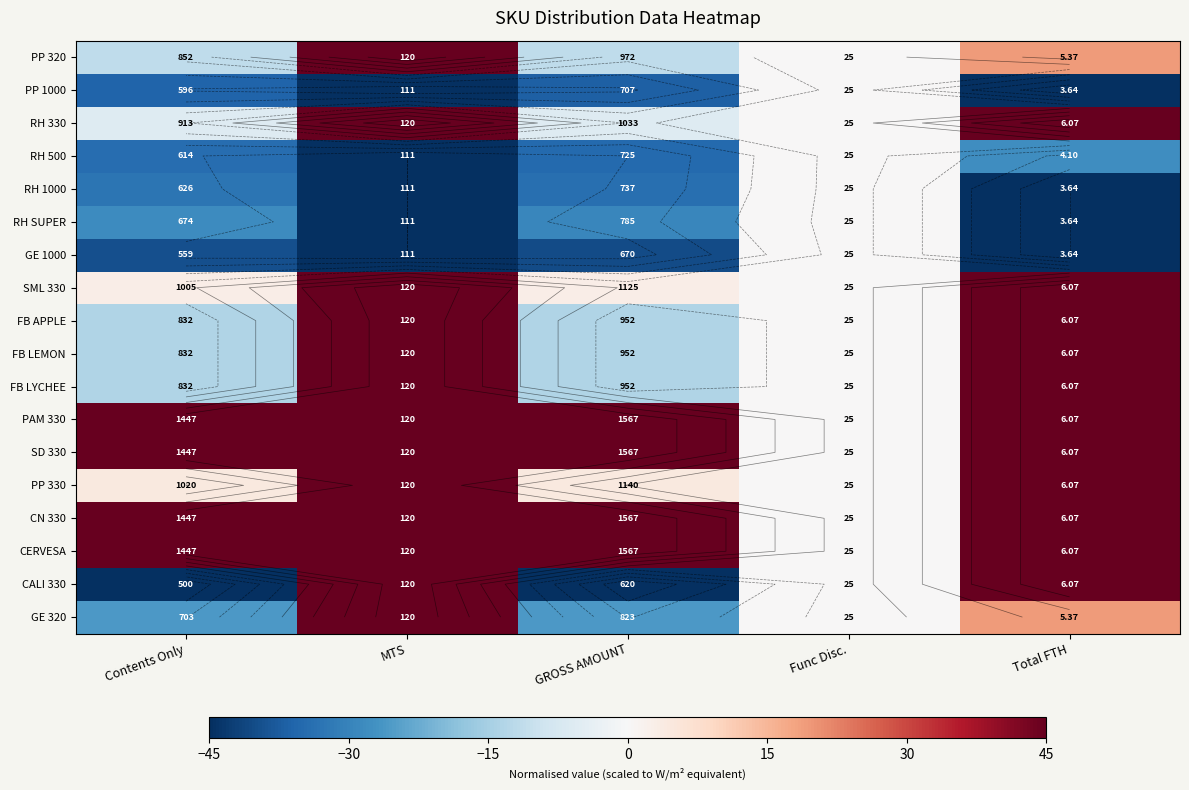

Where is PP 320 nearest to the value 16?

Total FTH